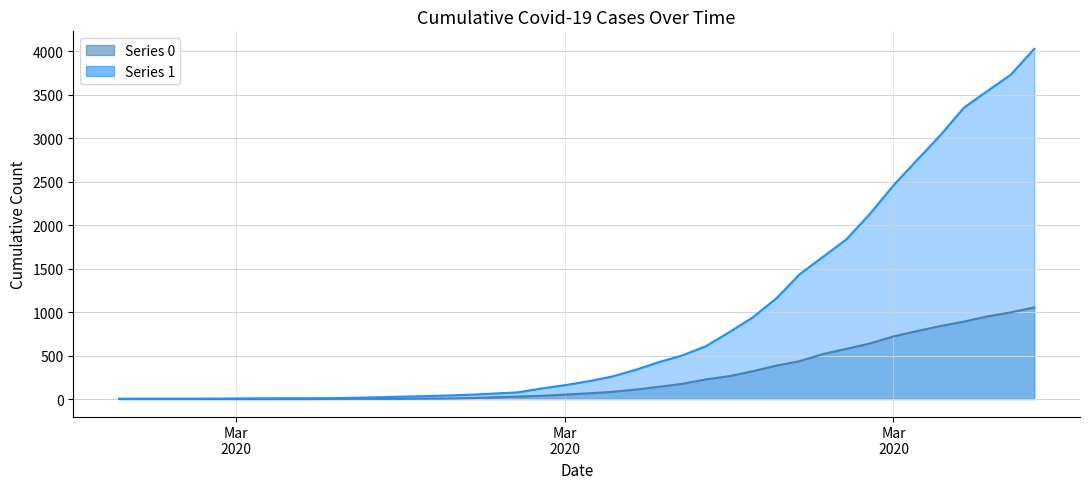

What position from the left is 2020-04-04?

38